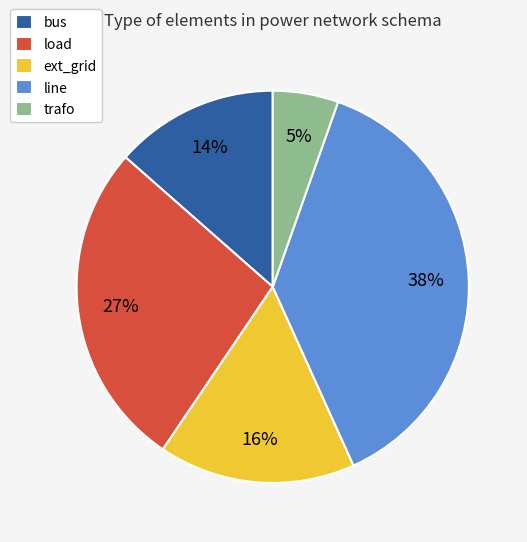

Approximately how many times larger is the value at bus compared to load?

0.5